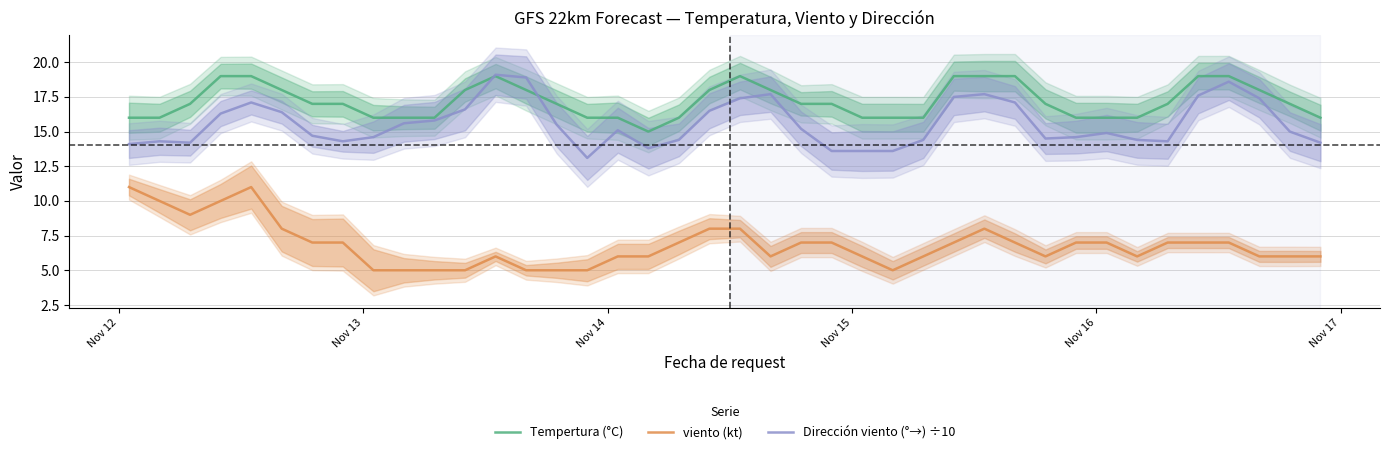

What is the highest value of the viento (kt) series?

11.0